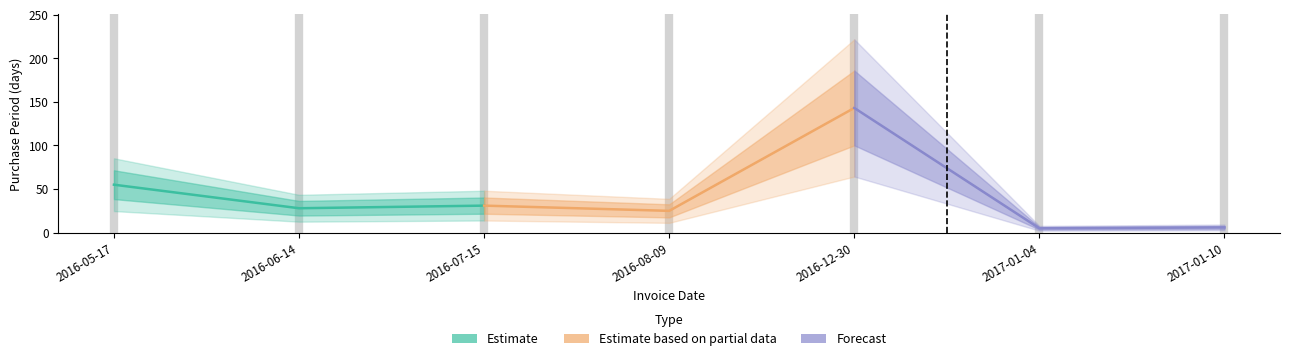

Is the value of Estimate based on partial data at 2016-07-15 greater than the value of Forecast at 2016-06-14?

Yes